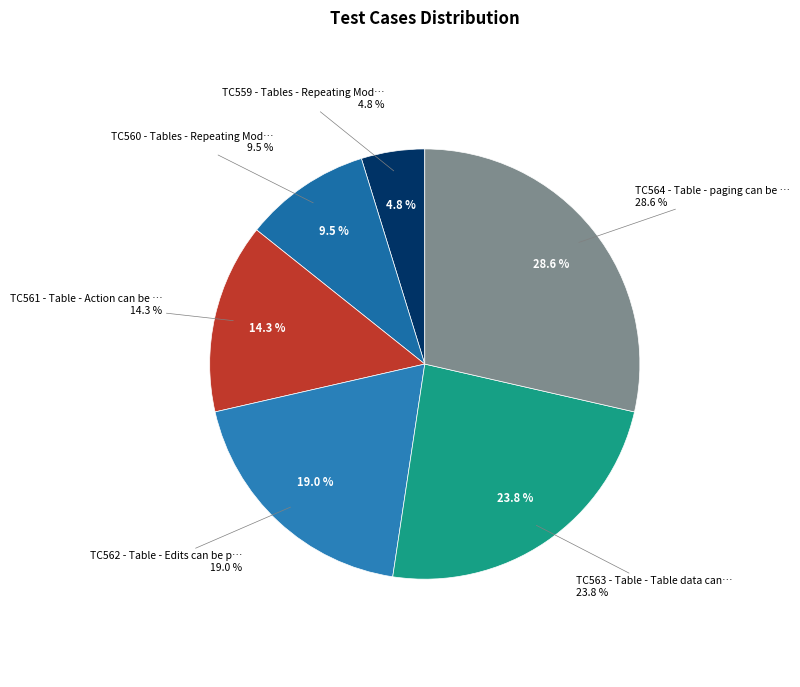

What portion of the pie excludes TC560 - Tables - Repeating Module Data?

90.5%